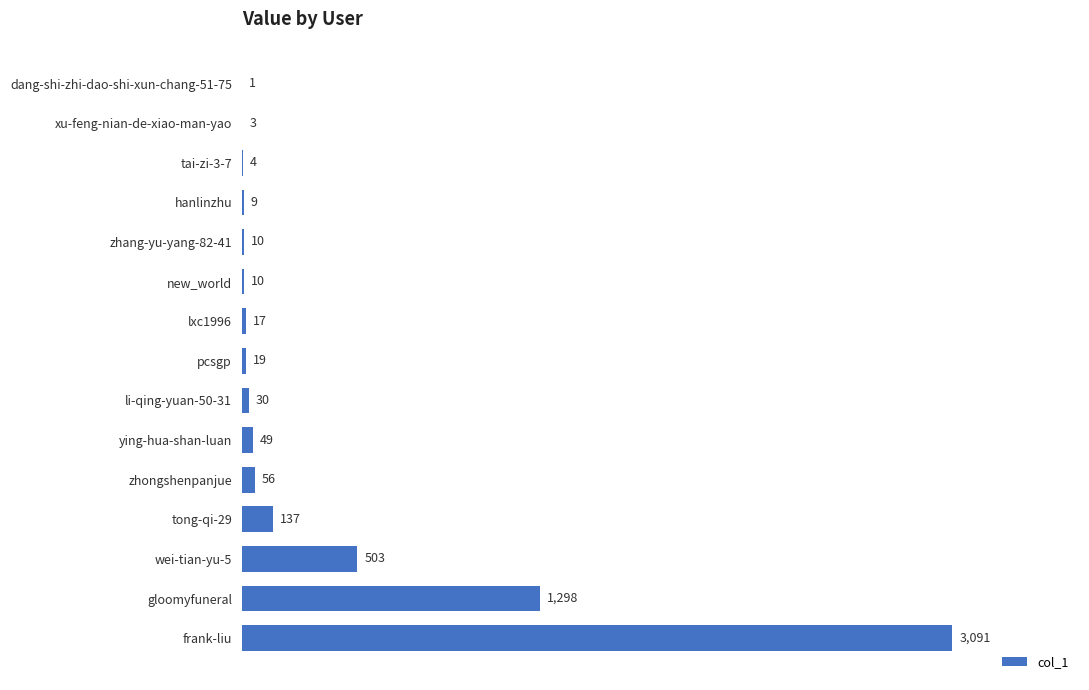

What is the change in value from pcsgp to dang-shi-zhi-dao-shi-xun-chang-51-75?

-18